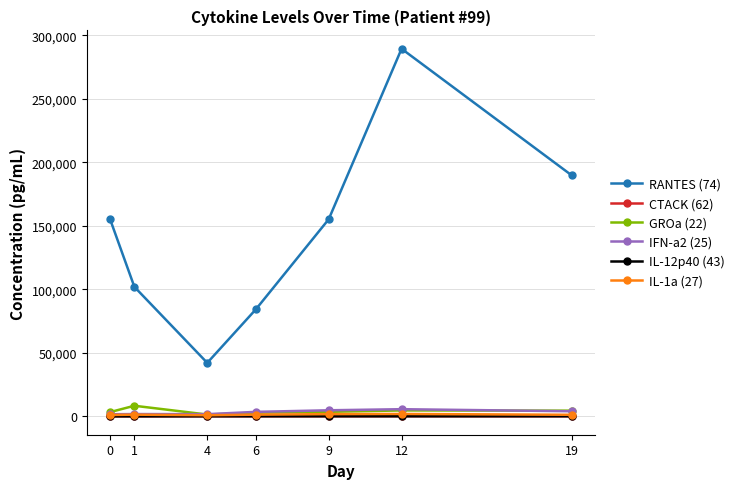

At which category is the sum across all series the highest?

12